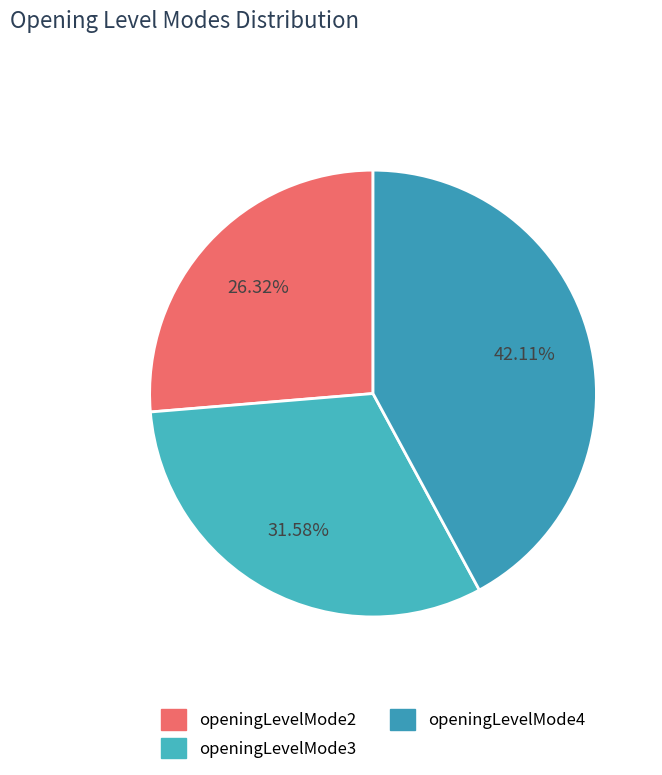

What percentage do openingLevelMode4 and openingLevelMode2 together represent?

68.4%